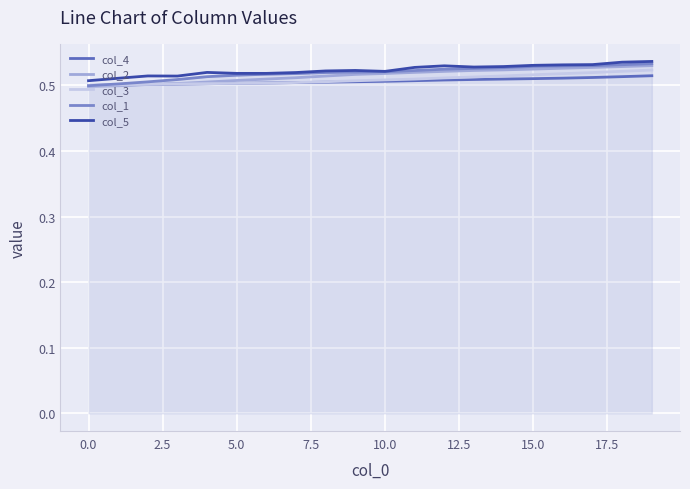

True or false: col_2 has more than 2 points higher than both neighbors.

False